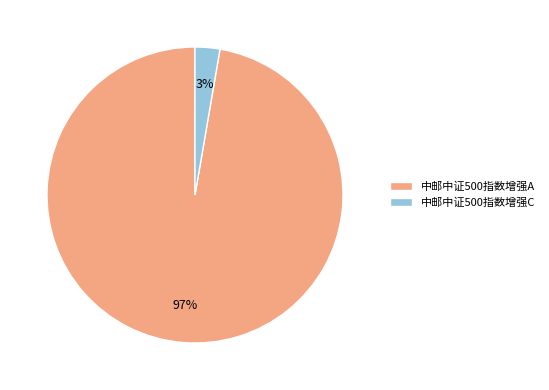

Does any single category account for the majority?

Yes